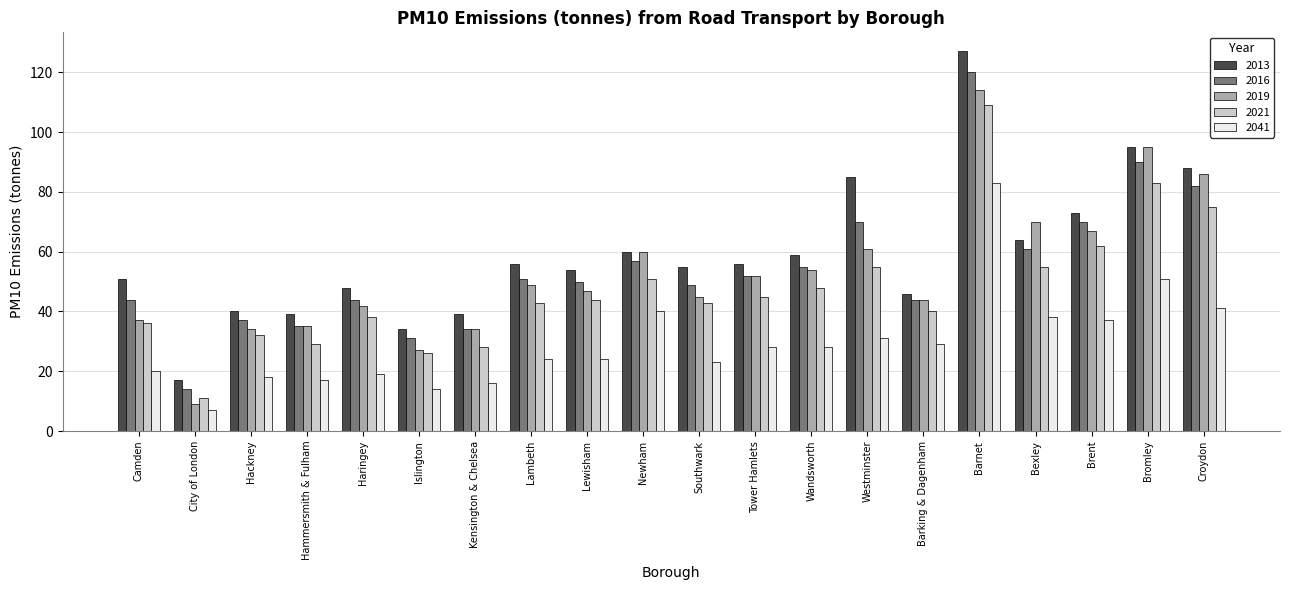

What position from the right is Hackney?

18